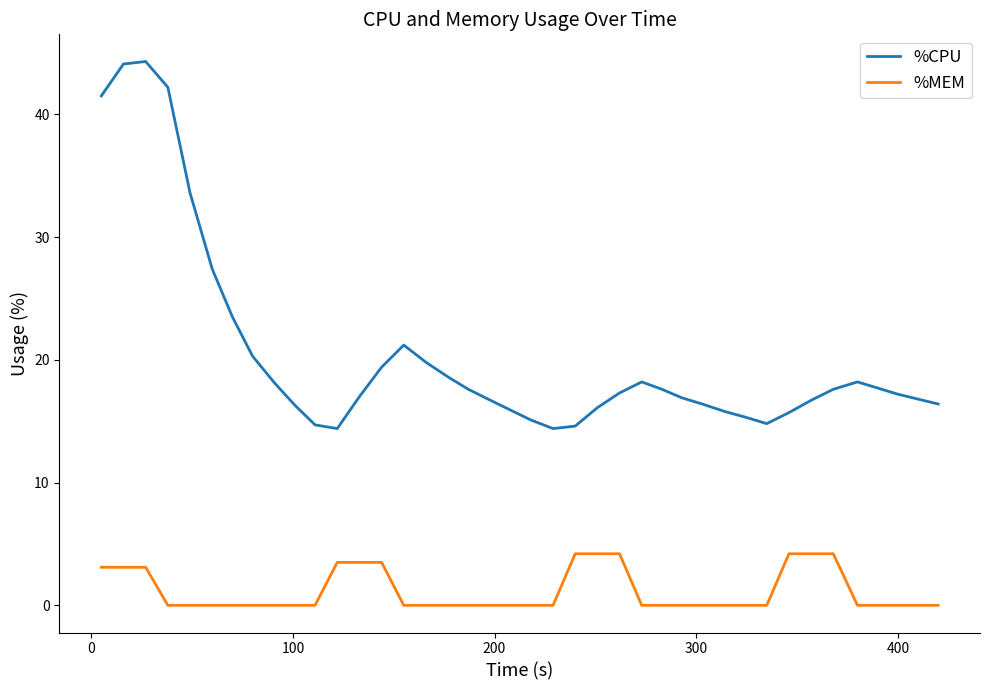

Which series has the largest range (max minus min)?

%CPU